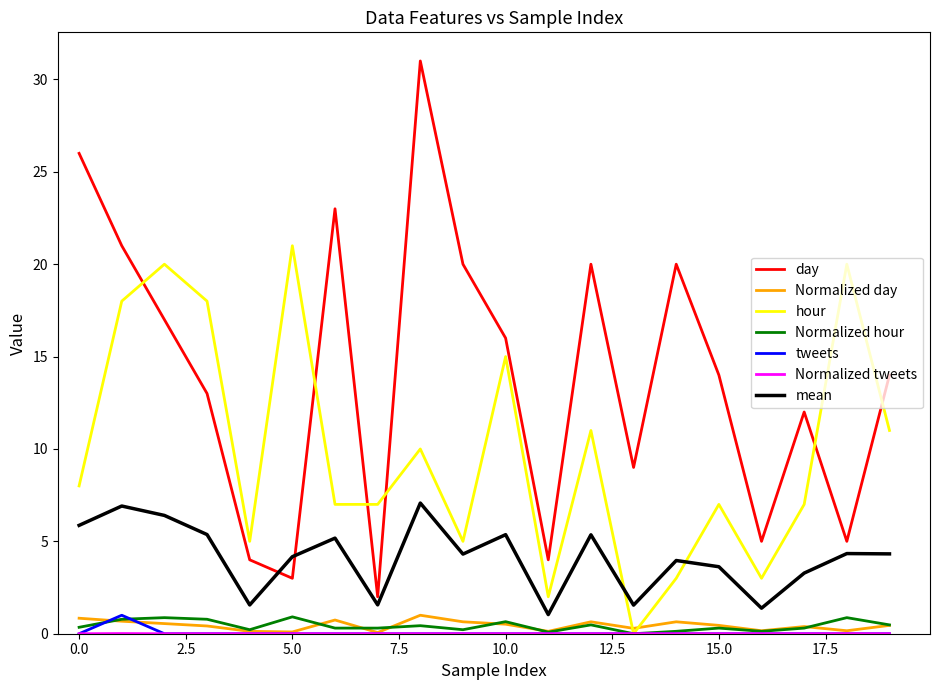

Which series has the largest range (max minus min)?

day